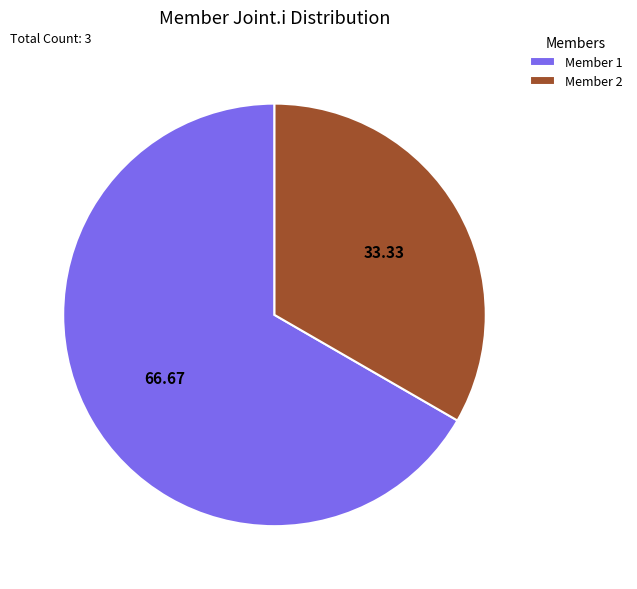

Which category has the biggest portion of the pie?

Member 1